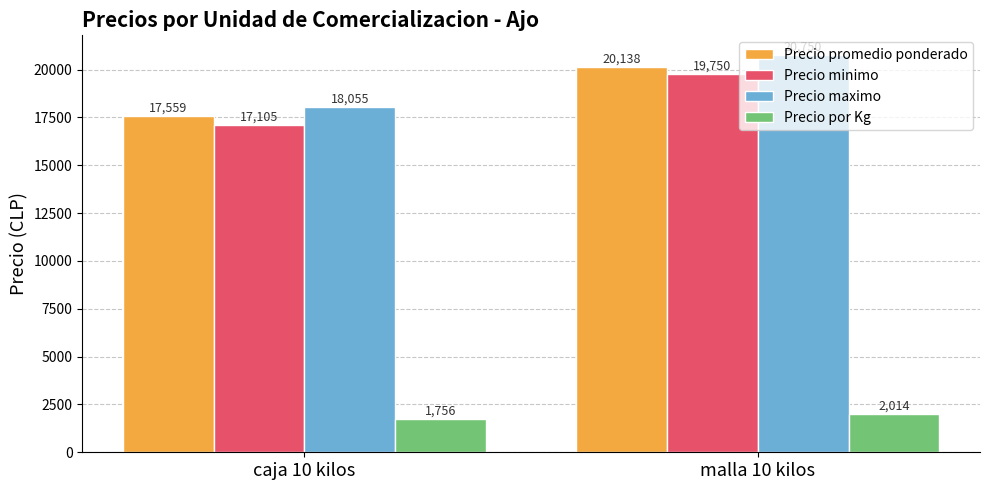

How many categories are shown in the chart?

2